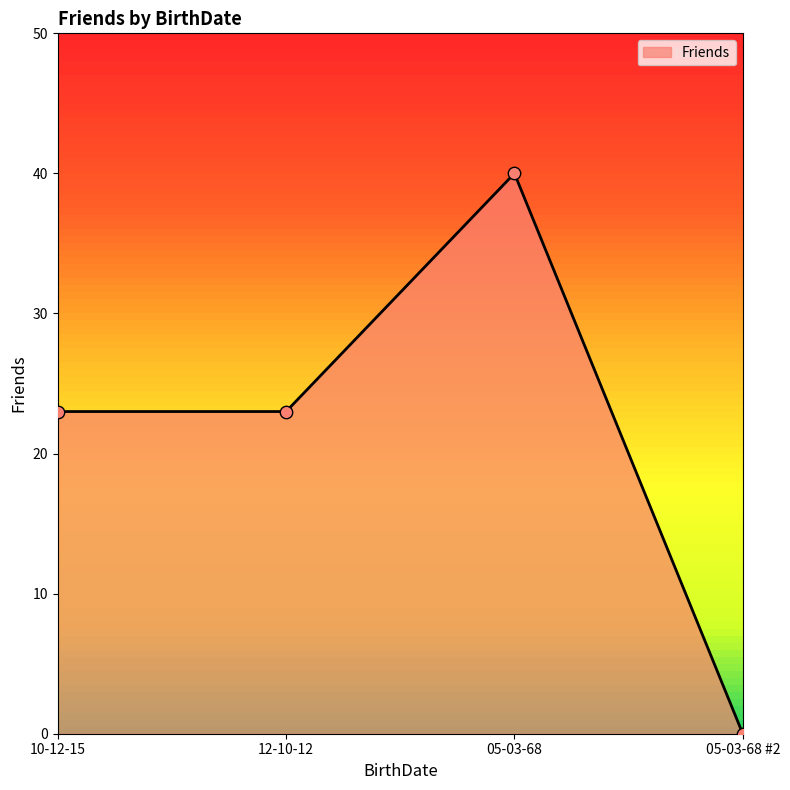

Between 05-03-68 #2 and 05-03-68, which is larger?

05-03-68